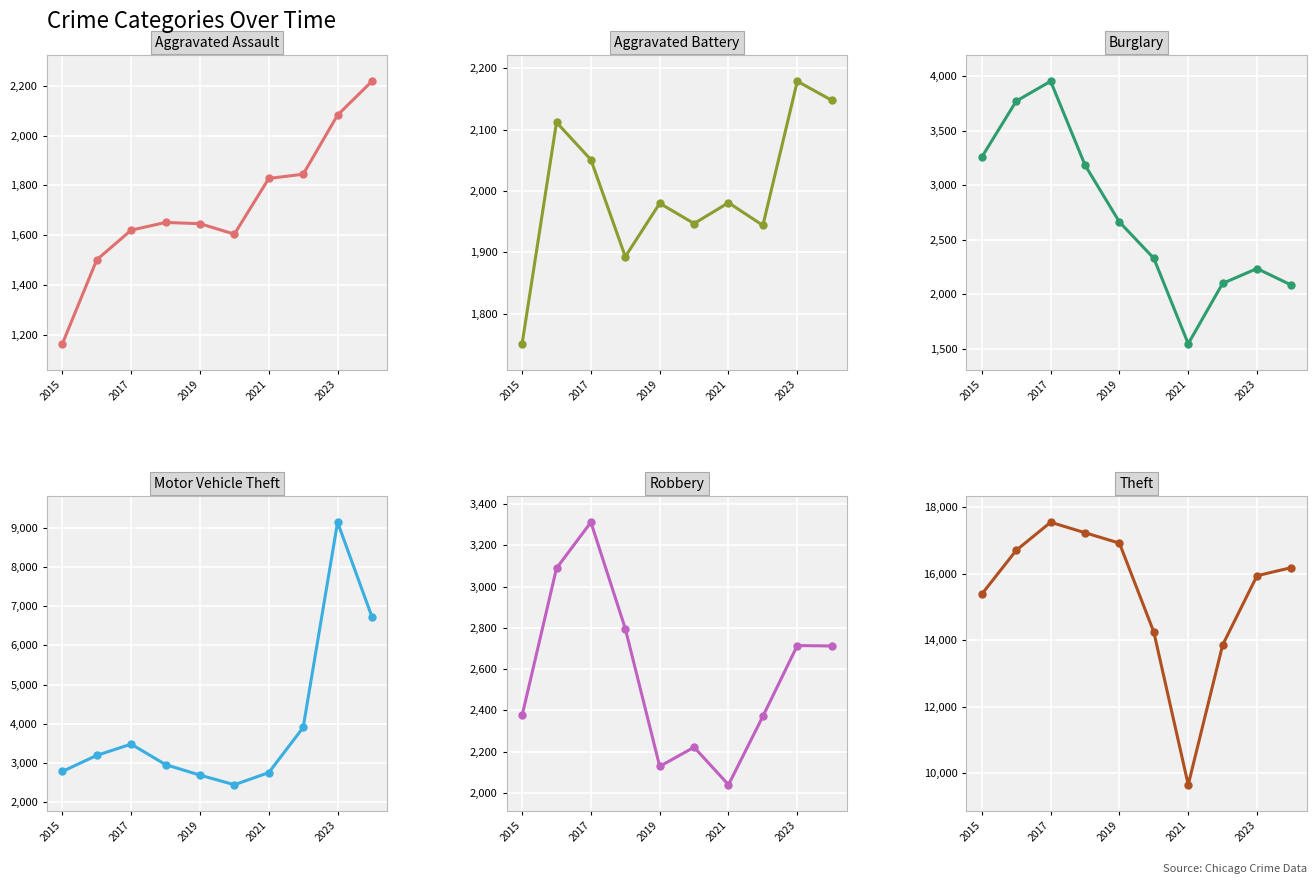

Which series has the widest spread of values?

Theft